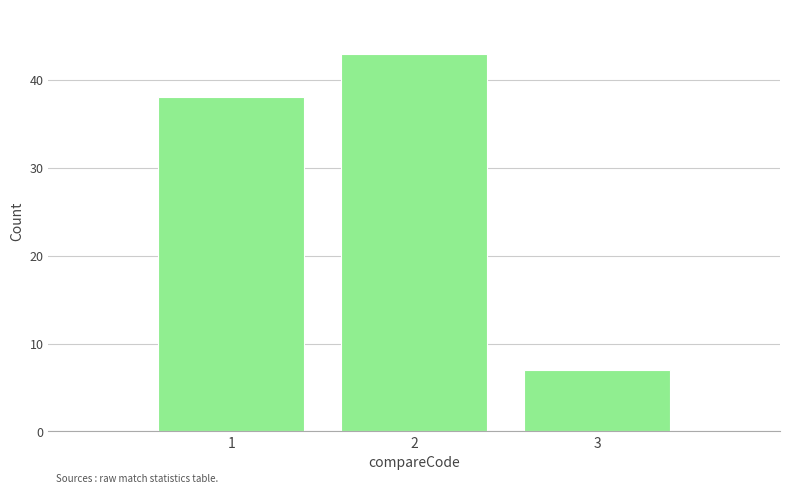

Reading left to right, extract all data points from this chart.

38	43	7